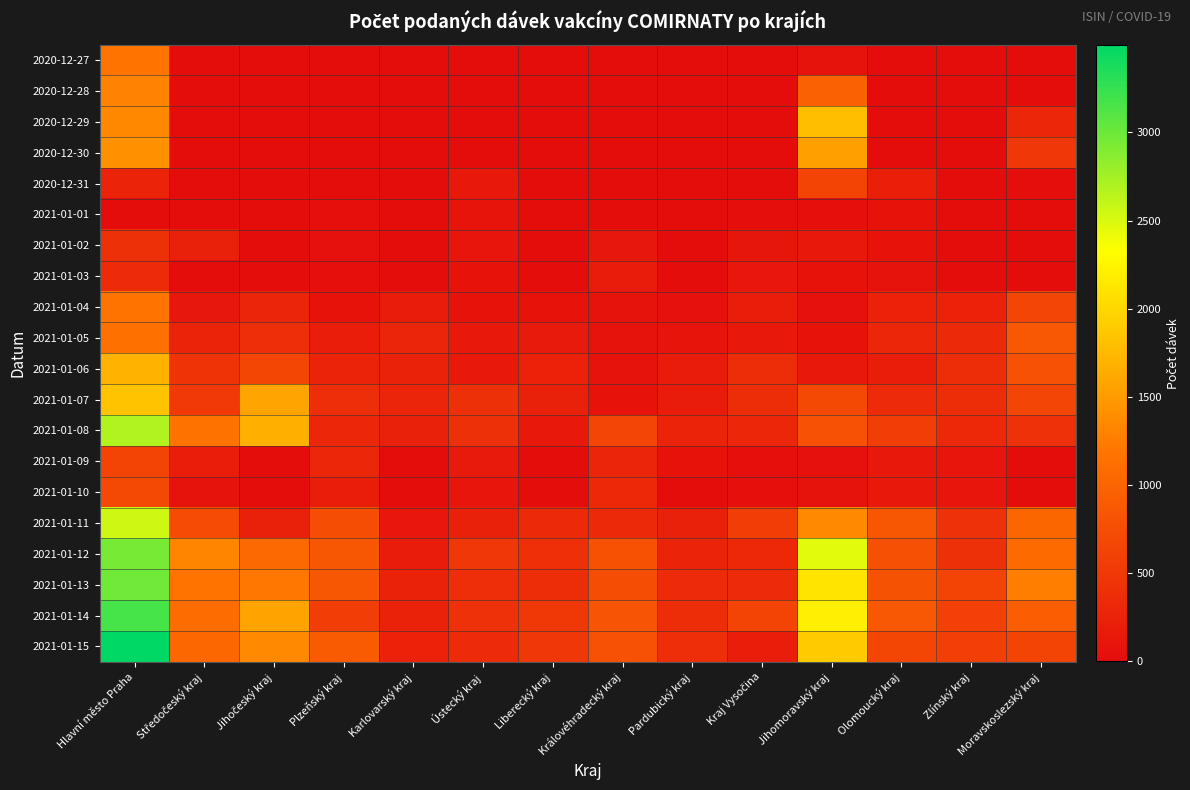

Reading left to right, extract all data points from this chart.

2020-12-27: Hlavní město Praha=1184	Středočeský kraj=0	Jihočeský kraj=0	Plzeňský kraj=0	Karlovarský kraj=0	Ústecký kraj=0	Liberecký kraj=0	Královéhradecký kraj=0	Pardubický kraj=0	Kraj Vysočina=0	Jihomoravský kraj=72	Olomoucký kraj=0	Zlínský kraj=0	Moravskoslezský kraj=1
2020-12-28: Hlavní město Praha=1310	Středočeský kraj=0	Jihočeský kraj=0	Plzeňský kraj=0	Karlovarský kraj=0	Ústecký kraj=0	Liberecký kraj=0	Královéhradecký kraj=0	Pardubický kraj=0	Kraj Vysočina=0	Jihomoravský kraj=974	Olomoucký kraj=0	Zlínský kraj=0	Moravskoslezský kraj=0
2020-12-29: Hlavní město Praha=1351	Středočeský kraj=0	Jihočeský kraj=0	Plzeňský kraj=0	Karlovarský kraj=0	Ústecký kraj=0	Liberecký kraj=0	Královéhradecký kraj=0	Pardubický kraj=0	Kraj Vysočina=0	Jihomoravský kraj=1801	Olomoucký kraj=0	Zlínský kraj=0	Moravskoslezský kraj=306
2020-12-30: Hlavní město Praha=1420	Středočeský kraj=0	Jihočeský kraj=0	Plzeňský kraj=0	Karlovarský kraj=0	Ústecký kraj=17	Liberecký kraj=0	Královéhradecký kraj=0	Pardubický kraj=0	Kraj Vysočina=0	Jihomoravský kraj=1540	Olomoucký kraj=0	Zlínský kraj=0	Moravskoslezský kraj=486
2020-12-31: Hlavní město Praha=260	Středočeský kraj=18	Jihočeský kraj=0	Plzeňský kraj=15	Karlovarský kraj=0	Ústecký kraj=132	Liberecký kraj=0	Královéhradecký kraj=0	Pardubický kraj=11	Kraj Vysočina=0	Jihomoravský kraj=636	Olomoucký kraj=212	Zlínský kraj=0	Moravskoslezský kraj=21
2021-01-01: Hlavní město Praha=0	Středočeský kraj=0	Jihočeský kraj=0	Plzeňský kraj=37	Karlovarský kraj=0	Ústecký kraj=89	Liberecký kraj=0	Královéhradecký kraj=0	Pardubický kraj=0	Kraj Vysočina=24	Jihomoravský kraj=30	Olomoucký kraj=80	Zlínský kraj=1	Moravskoslezský kraj=1
2021-01-02: Hlavní město Praha=415	Středočeský kraj=233	Jihočeský kraj=0	Plzeňský kraj=58	Karlovarský kraj=0	Ústecký kraj=96	Liberecký kraj=0	Královéhradecký kraj=124	Pardubický kraj=1	Kraj Vysočina=113	Jihomoravský kraj=138	Olomoucký kraj=78	Zlínský kraj=0	Moravskoslezský kraj=0
2021-01-03: Hlavní město Praha=355	Středočeský kraj=0	Jihočeský kraj=0	Plzeňský kraj=39	Karlovarský kraj=0	Ústecký kraj=79	Liberecký kraj=0	Královéhradecký kraj=173	Pardubický kraj=0	Kraj Vysočina=120	Jihomoravský kraj=86	Olomoucký kraj=63	Zlínský kraj=0	Moravskoslezský kraj=0
2021-01-04: Hlavní město Praha=1175	Středočeský kraj=126	Jihočeský kraj=290	Plzeňský kraj=80	Karlovarský kraj=176	Ústecký kraj=84	Liberecký kraj=82	Královéhradecký kraj=72	Pardubický kraj=55	Kraj Vysočina=208	Jihomoravský kraj=60	Olomoucký kraj=253	Zlínský kraj=254	Moravskoslezský kraj=652
2021-01-05: Hlavní město Praha=1150	Středočeský kraj=268	Jihočeský kraj=389	Plzeňský kraj=193	Karlovarský kraj=282	Ústecký kraj=157	Liberecký kraj=159	Královéhradecký kraj=74	Pardubický kraj=94	Kraj Vysočina=155	Jihomoravský kraj=77	Olomoucký kraj=296	Zlínský kraj=340	Moravskoslezský kraj=872
2021-01-06: Hlavní město Praha=1694	Středočeský kraj=444	Jihočeský kraj=658	Plzeňský kraj=275	Karlovarský kraj=250	Ústecký kraj=141	Liberecký kraj=255	Královéhradecký kraj=66	Pardubický kraj=177	Kraj Vysočina=364	Jihomoravský kraj=132	Olomoucký kraj=199	Zlínský kraj=363	Moravskoslezský kraj=785
2021-01-07: Hlavní město Praha=1843	Středočeský kraj=507	Jihočeský kraj=1579	Plzeňský kraj=384	Karlovarský kraj=288	Ústecký kraj=408	Liberecký kraj=242	Královéhradecký kraj=85	Pardubický kraj=165	Kraj Vysočina=367	Jihomoravský kraj=685	Olomoucký kraj=358	Zlínský kraj=375	Moravskoslezský kraj=651
2021-01-08: Hlavní město Praha=2689	Středočeský kraj=1165	Jihočeský kraj=1666	Plzeňský kraj=313	Karlovarský kraj=244	Ústecký kraj=407	Liberecký kraj=150	Královéhradecký kraj=655	Pardubický kraj=262	Kraj Vysočina=306	Jihomoravský kraj=779	Olomoucký kraj=554	Zlínský kraj=324	Moravskoslezský kraj=422
2021-01-09: Hlavní město Praha=630	Středočeský kraj=192	Jihočeský kraj=6	Plzeňský kraj=297	Karlovarský kraj=0	Ústecký kraj=159	Liberecký kraj=0	Královéhradecký kraj=286	Pardubický kraj=84	Kraj Vysočina=30	Jihomoravský kraj=55	Olomoucký kraj=143	Zlínský kraj=99	Moravskoslezský kraj=12
2021-01-10: Hlavní město Praha=689	Středočeský kraj=64	Jihočeský kraj=0	Plzeňský kraj=211	Karlovarský kraj=0	Ústecký kraj=96	Liberecký kraj=0	Královéhradecký kraj=319	Pardubický kraj=0	Kraj Vysočina=30	Jihomoravský kraj=67	Olomoucký kraj=133	Zlínský kraj=103	Moravskoslezský kraj=0
2021-01-11: Hlavní město Praha=2550	Středočeský kraj=722	Jihočeský kraj=244	Plzeňský kraj=744	Karlovarský kraj=121	Ústecký kraj=241	Liberecký kraj=346	Královéhradecký kraj=338	Pardubický kraj=236	Kraj Vysočina=562	Jihomoravský kraj=1358	Olomoucký kraj=844	Zlínský kraj=427	Moravskoslezský kraj=1028
2021-01-12: Hlavní město Praha=2944	Středočeský kraj=1323	Jihočeský kraj=1052	Plzeňský kraj=843	Karlovarský kraj=174	Ústecký kraj=486	Liberecký kraj=398	Královéhradecký kraj=805	Pardubický kraj=278	Kraj Vysočina=324	Jihomoravský kraj=2461	Olomoucký kraj=774	Zlínský kraj=411	Moravskoslezský kraj=1076
2021-01-13: Hlavní město Praha=2976	Středočeský kraj=1178	Jihočeský kraj=1205	Plzeňský kraj=844	Karlovarský kraj=246	Ústecký kraj=384	Liberecký kraj=375	Královéhradecký kraj=743	Pardubický kraj=350	Kraj Vysočina=349	Jihomoravský kraj=2105	Olomoucký kraj=794	Zlínský kraj=641	Moravskoslezský kraj=1263
2021-01-14: Hlavní město Praha=3171	Středočeský kraj=1095	Jihočeský kraj=1564	Plzeňský kraj=572	Karlovarský kraj=247	Ústecký kraj=428	Liberecký kraj=503	Královéhradecký kraj=818	Pardubický kraj=366	Kraj Vysočina=629	Jihomoravský kraj=2203	Olomoucký kraj=862	Zlínský kraj=588	Moravskoslezský kraj=938
2021-01-15: Hlavní město Praha=3495	Středočeský kraj=1033	Jihočeský kraj=1357	Plzeňský kraj=898	Karlovarský kraj=256	Ústecký kraj=359	Liberecký kraj=485	Královéhradecký kraj=787	Pardubický kraj=393	Kraj Vysočina=206	Jihomoravský kraj=1900	Olomoucký kraj=660	Zlínský kraj=587	Moravskoslezský kraj=627